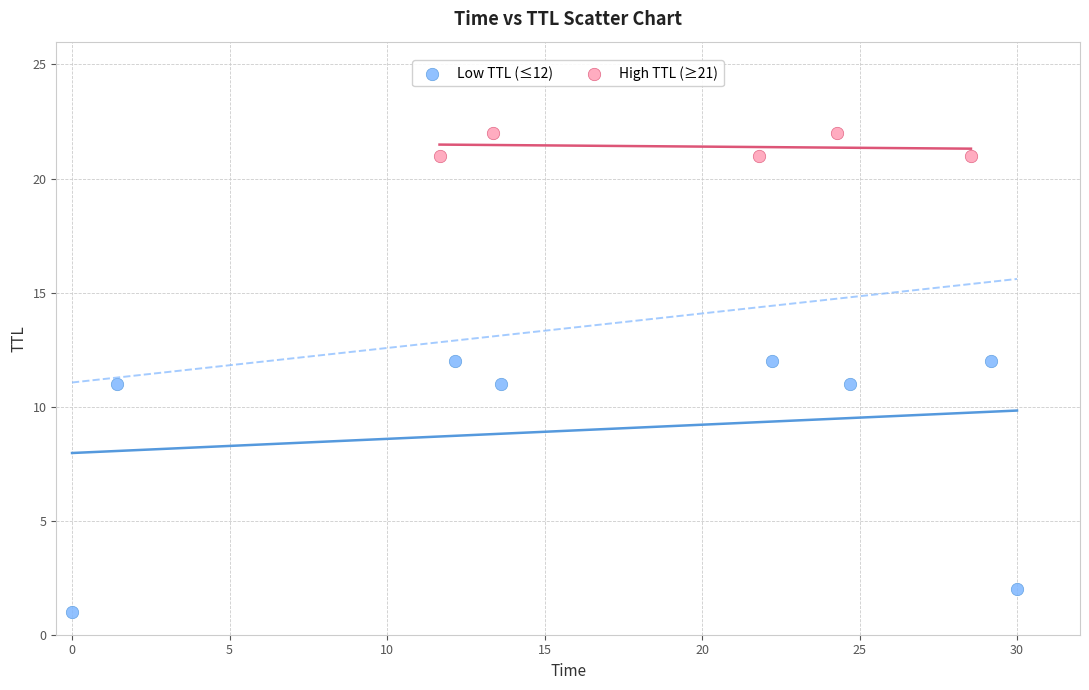

Which series has the largest Y range (max minus min)?

Low TTL (≤12)